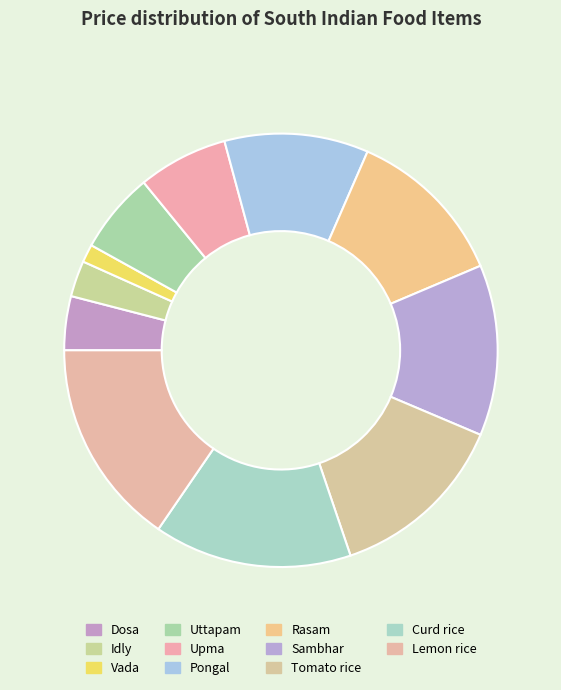

Which has a higher value, Idly or Tomato rice?

Tomato rice